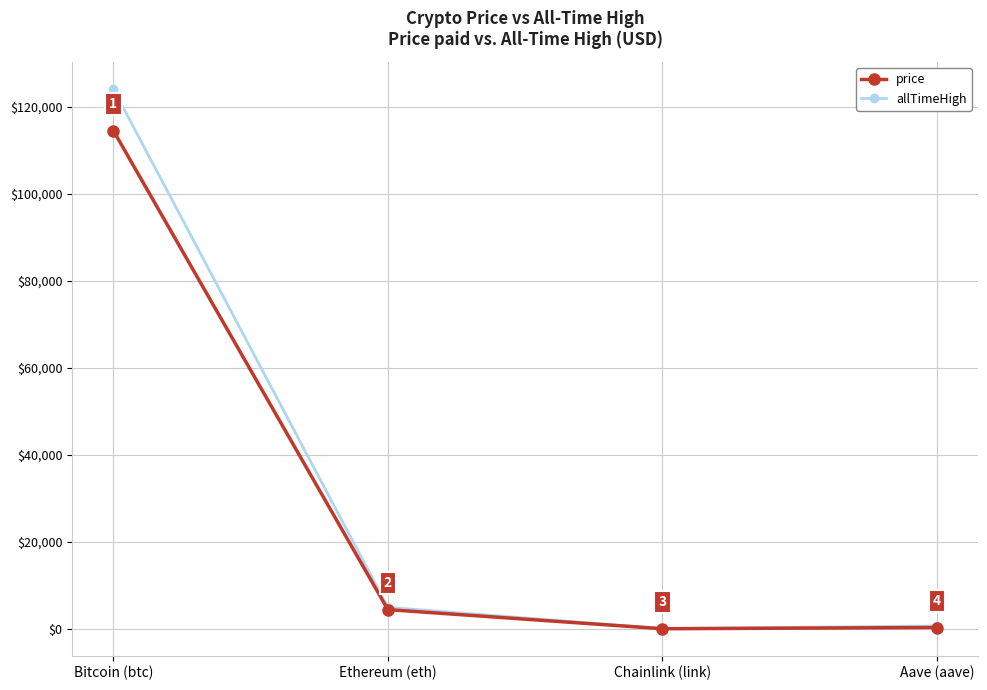

How many data points in allTimeHigh are less than 4946?

2